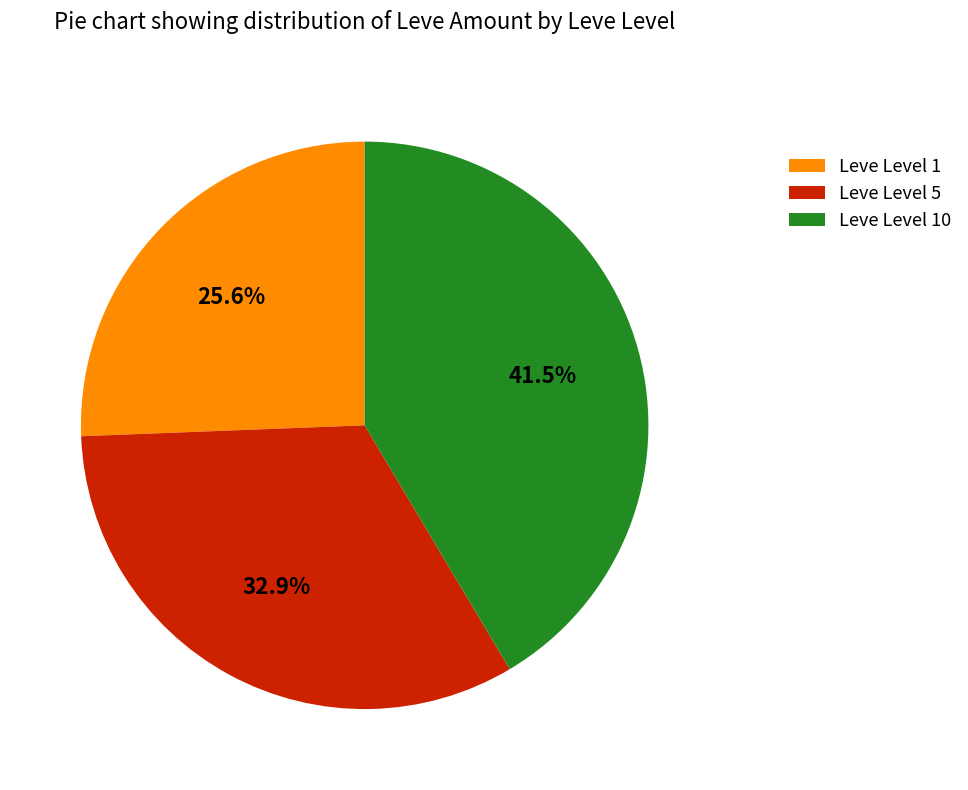

What is the smallest slice in the pie chart?

Leve Level 1